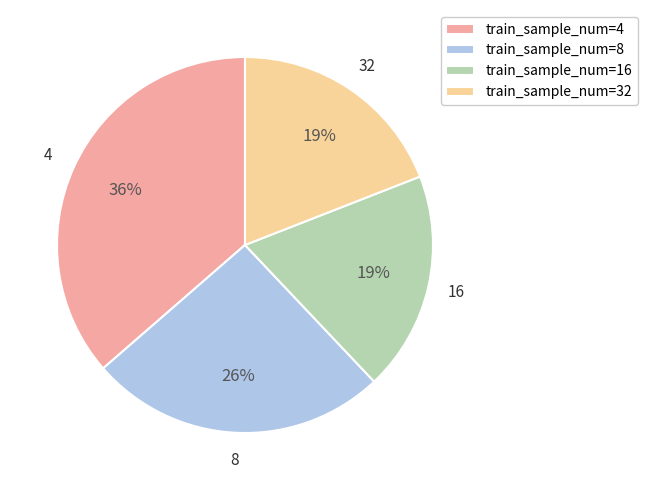

How many slices are in this pie chart?

4